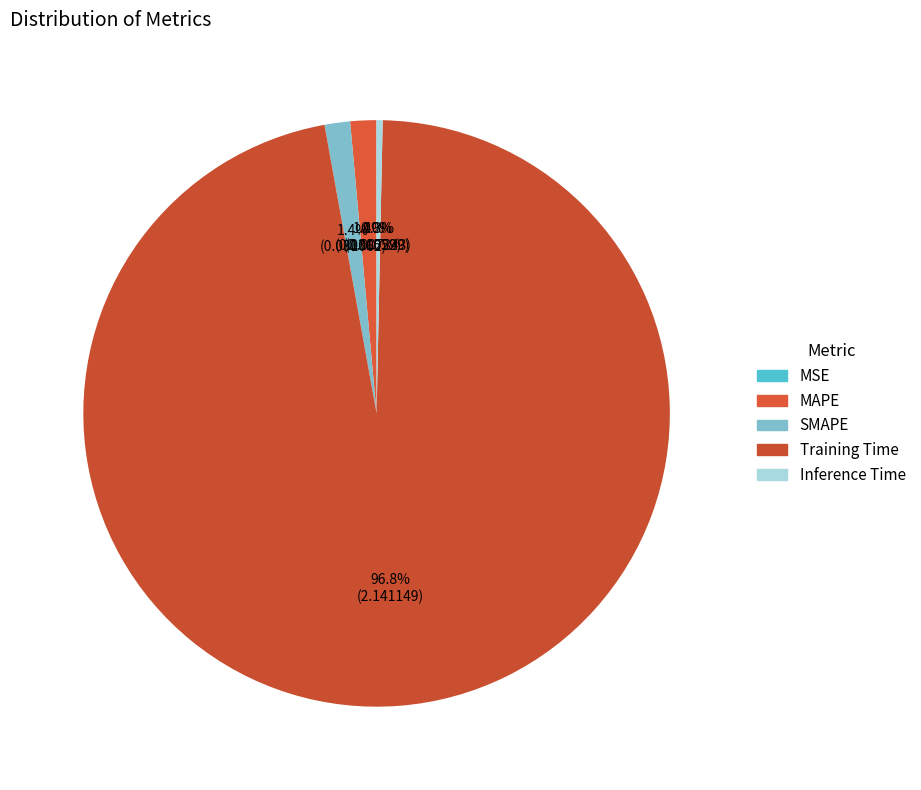

How many segments does this pie chart have?

5